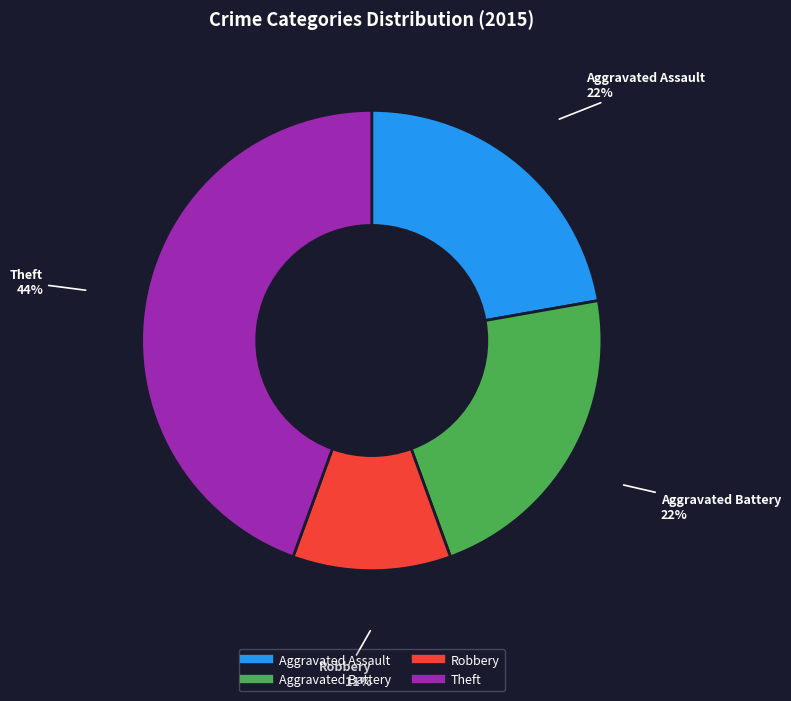

Is there a majority slice in this chart?

No